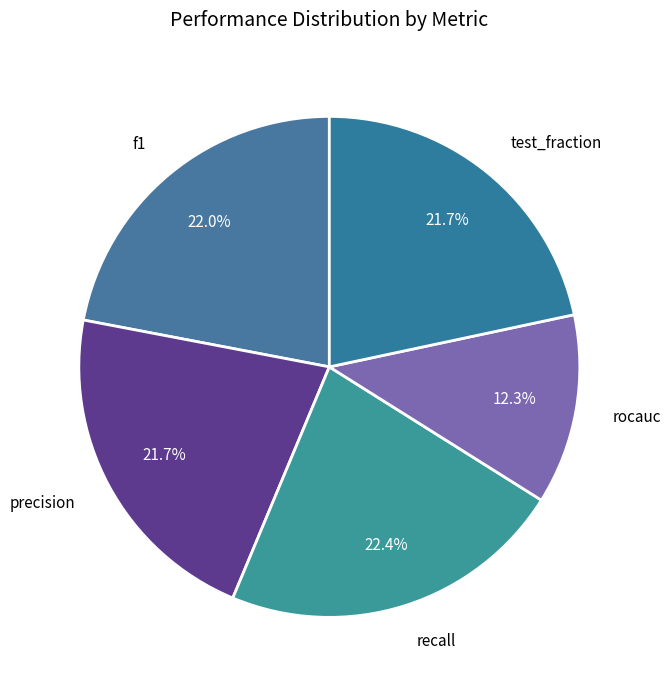

How many slices are in this pie chart?

5